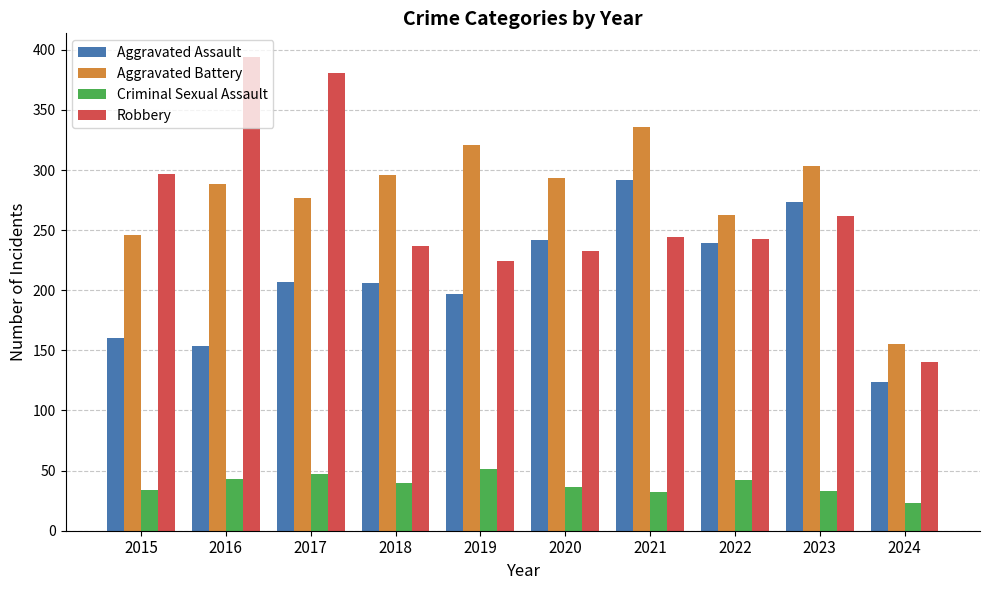

The value of Criminal Sexual Assault at 2019 is 51. True or false?

True